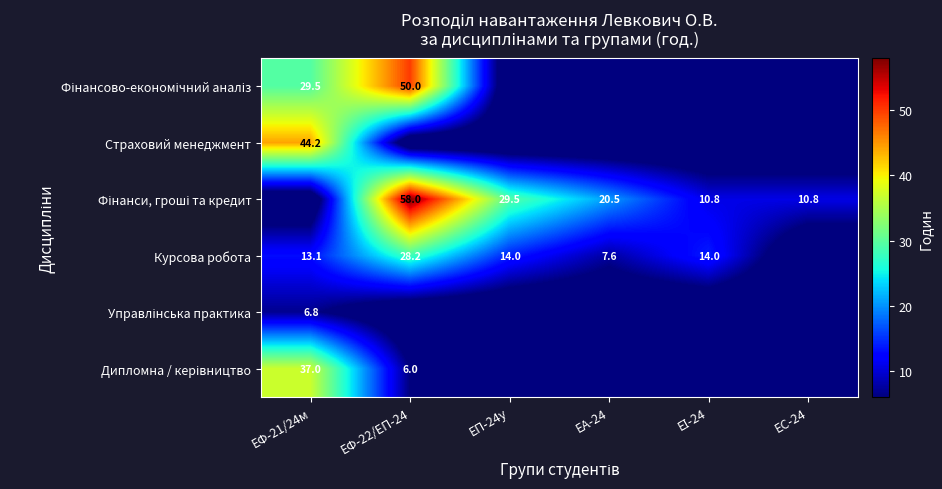

Is it true that Курсова робота equals 21.0 at ЕФ-21/24м?

False